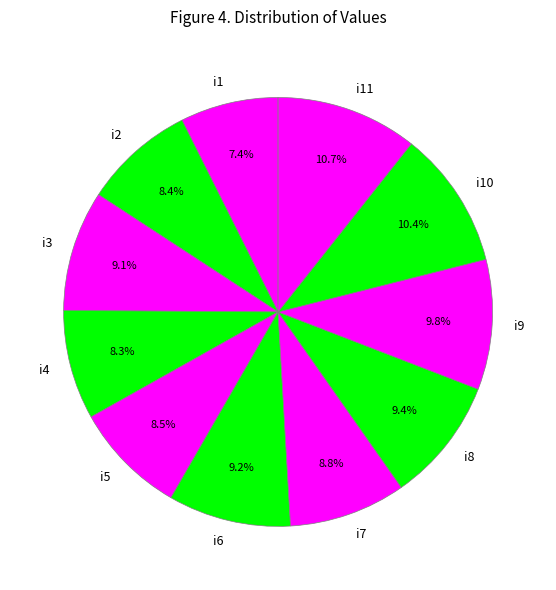

Does i10 represent more than half of the total?

No